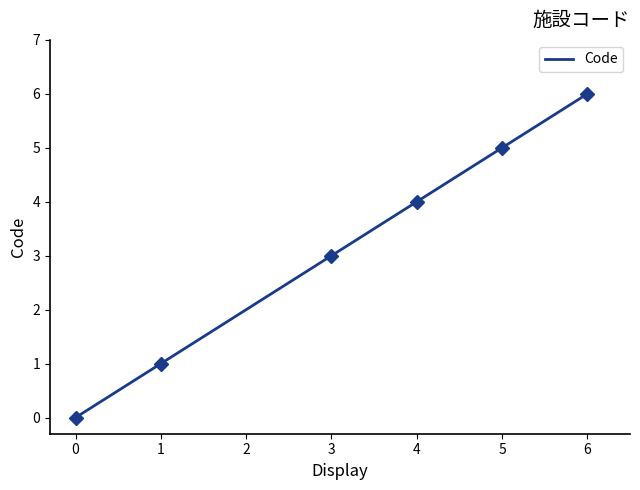

How many lines are shown in the chart?

1